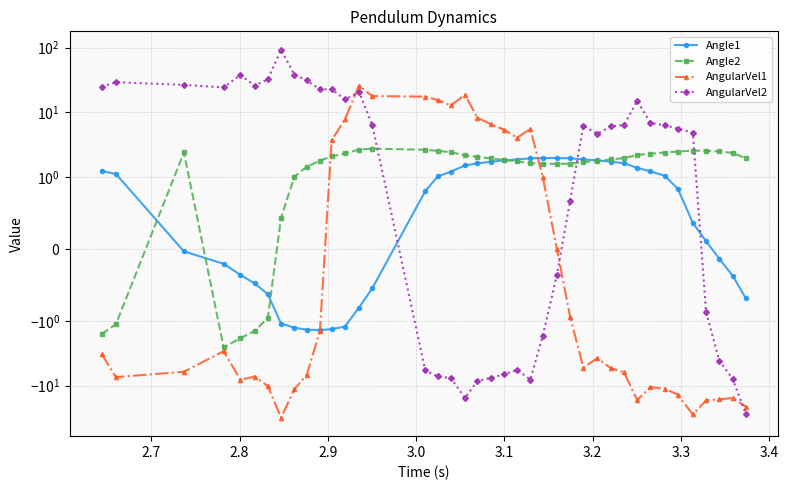

Count the number of categories in the chart.

40